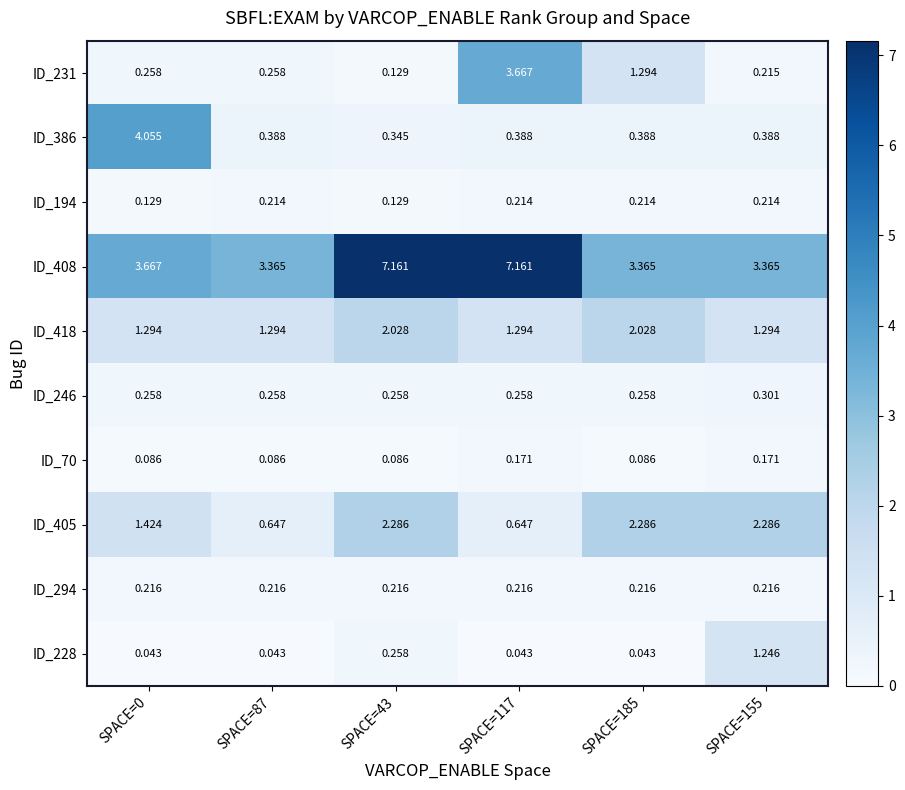

Is the value of ID_194 at SPACE=0 greater than the value of ID_408 at SPACE=155?

No